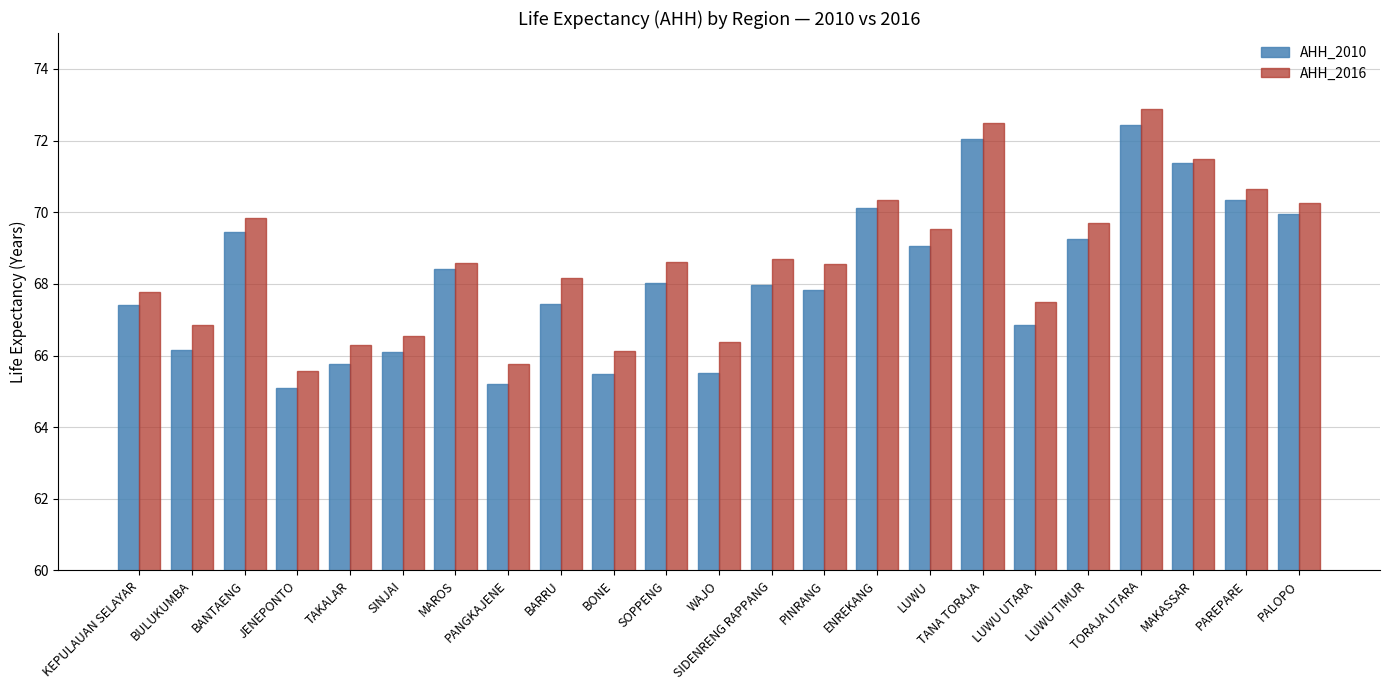

Which category has the highest value in the AHH_2016 series?

TORAJA UTARA